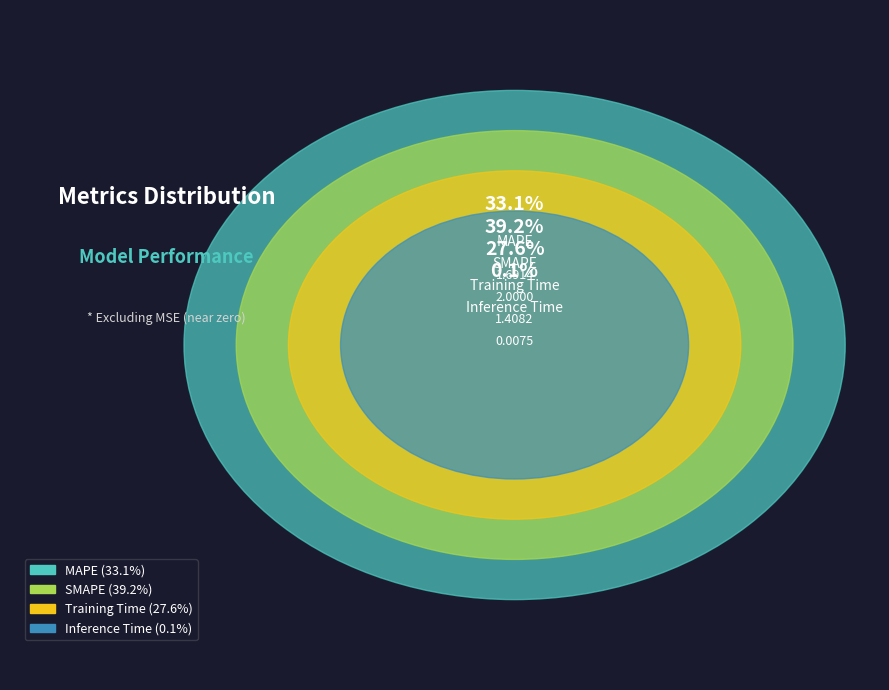

What portion of the pie excludes MAPE?

66.9%